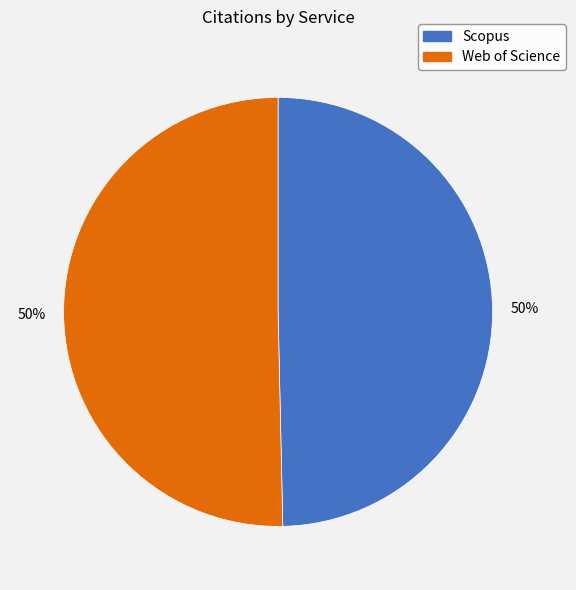

Approximately how many times larger is the value at Web of Science compared to Scopus?

1.0